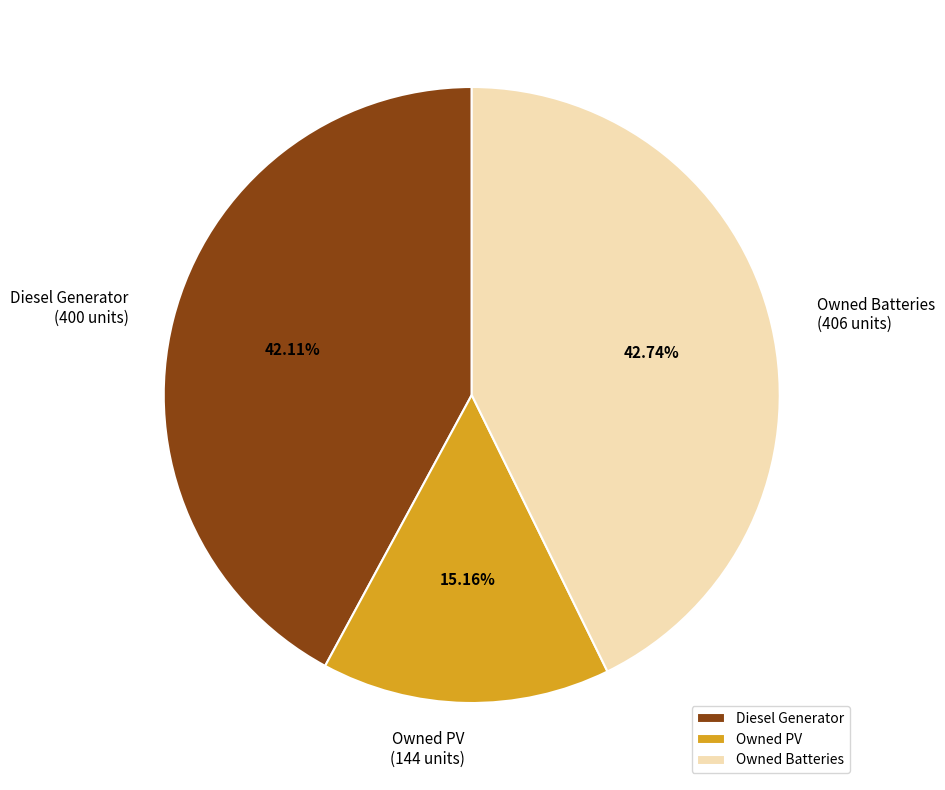

What percentage is the Owned Batteries slice, to the nearest percent?

43%